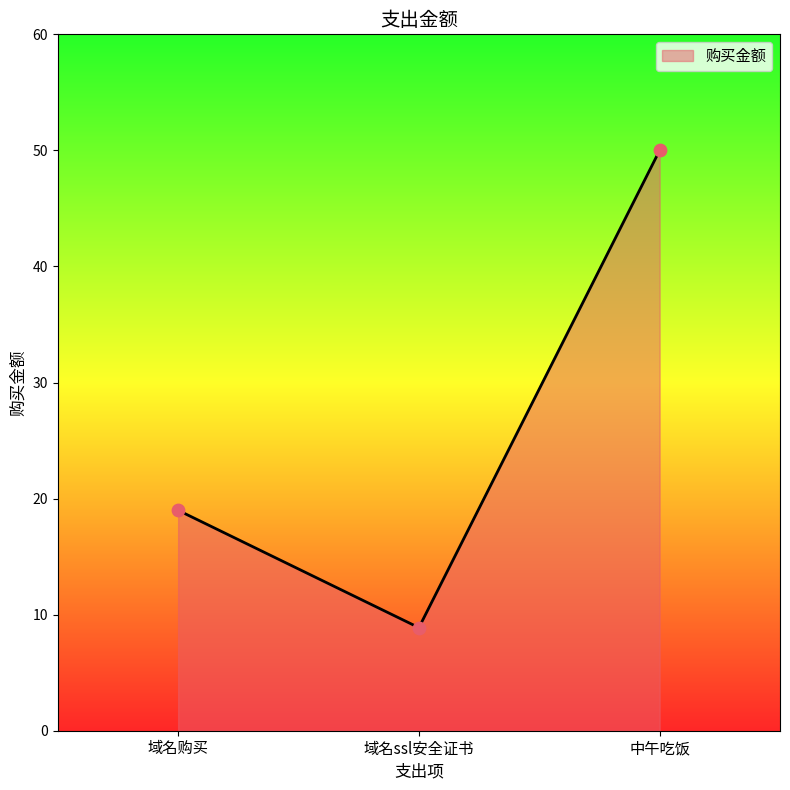

Between 中午吃饭 and 域名购买, which is larger?

中午吃饭